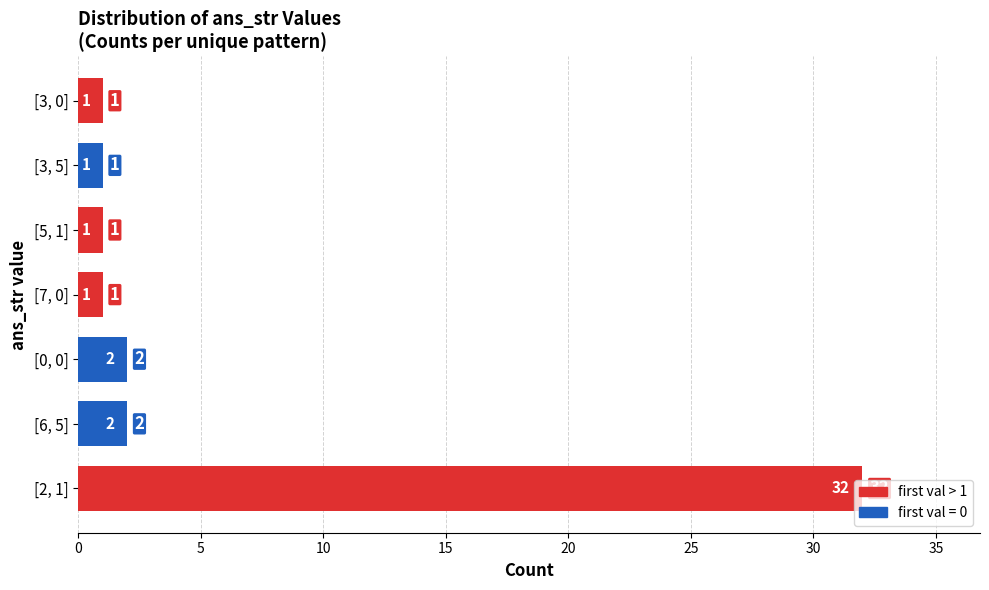

What is the change in value from [2, 1] to [0, 0]?

-30